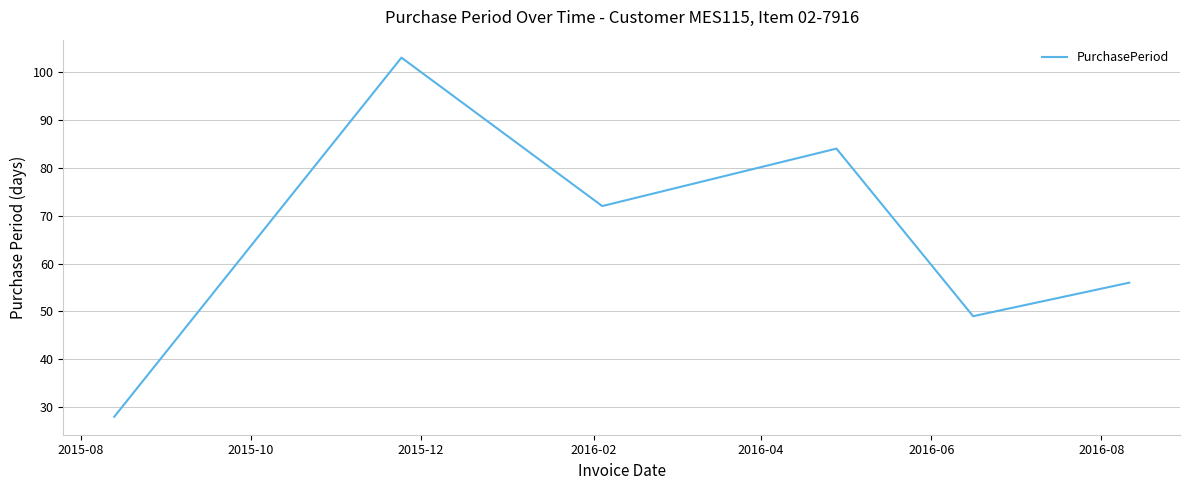

Reading right to left, list all the values displayed in this chart.

56	49	84	72	103	28